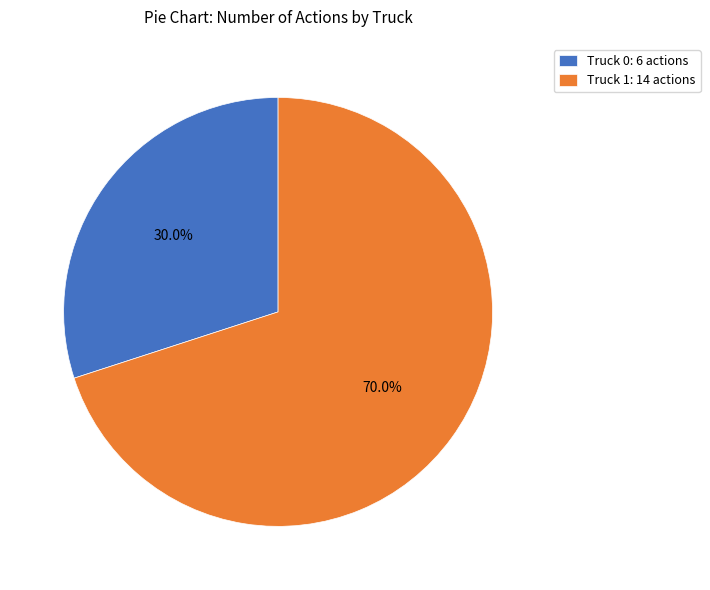

What percentage is NOT represented by Truck 0?

70.0%